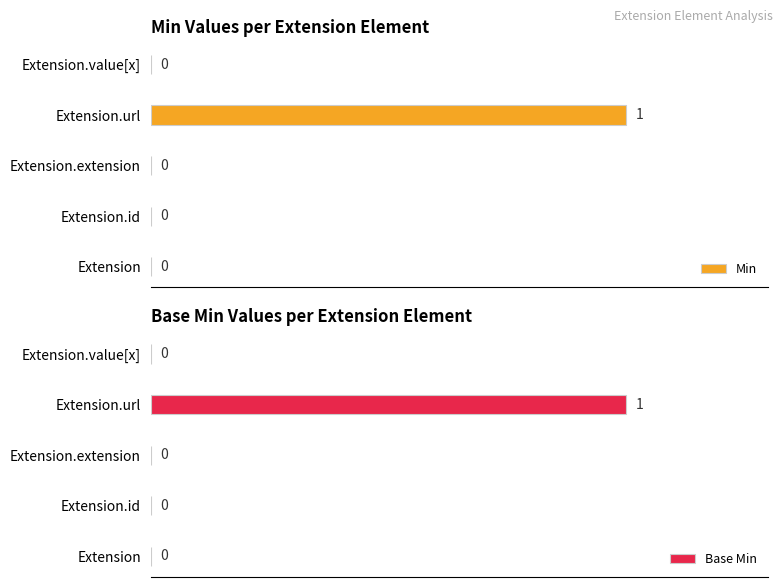

How many bars are there in each group?

2